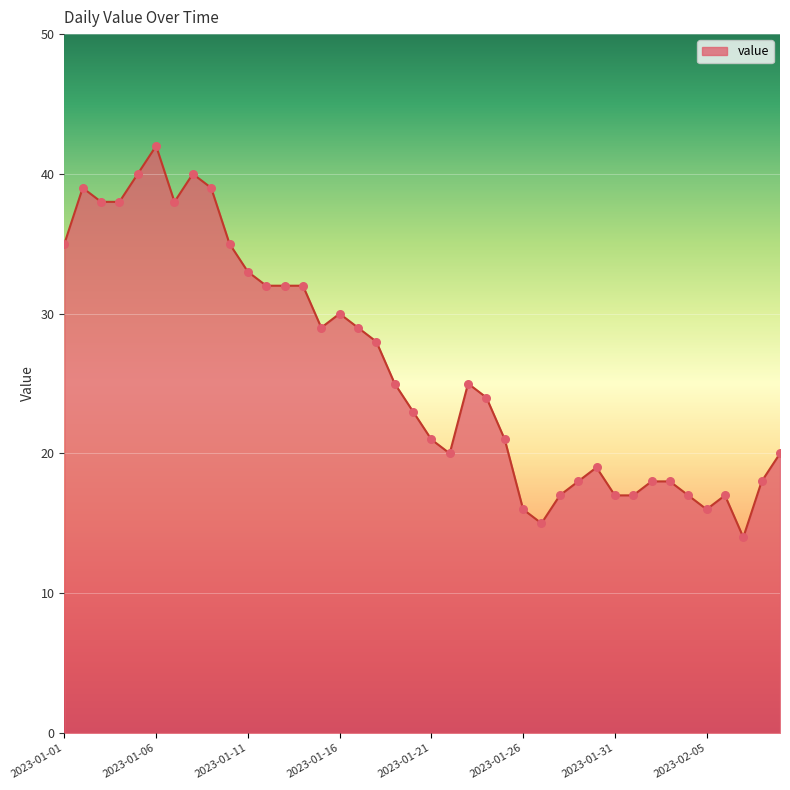

What is the greatest value displayed?

42